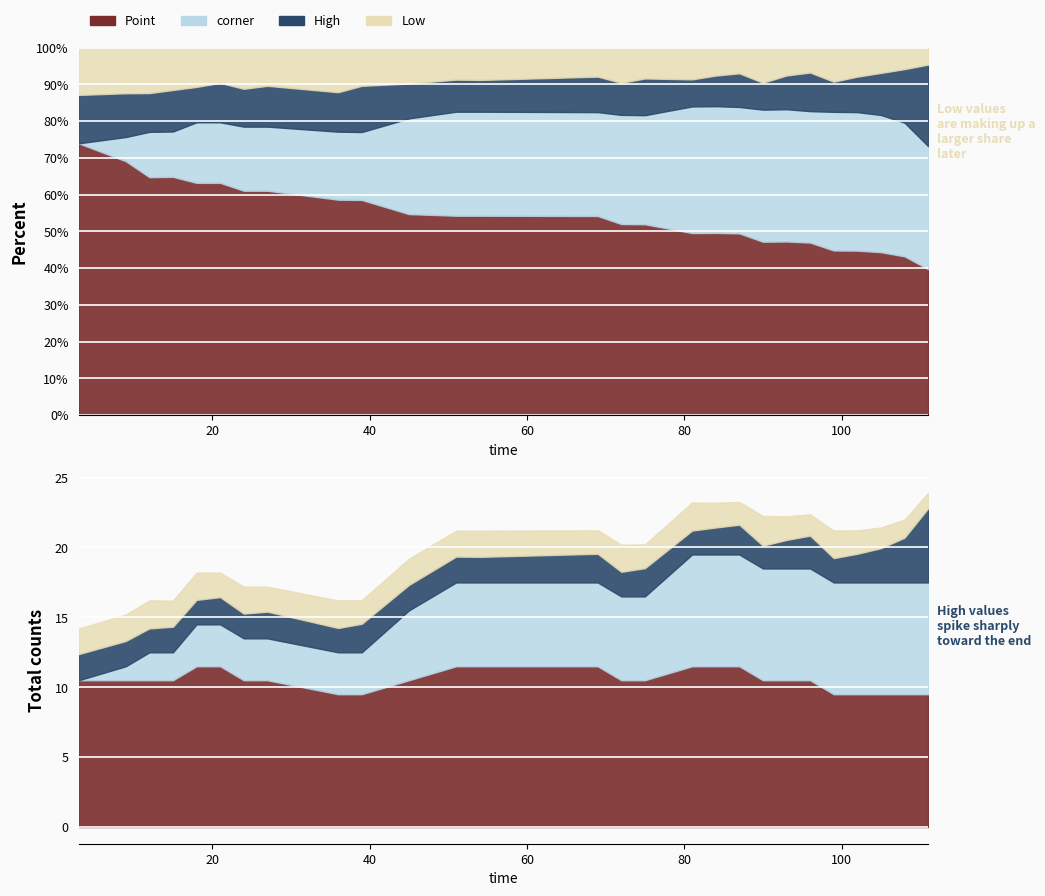

True or false: corner has a value of 2.0 at 12.

True